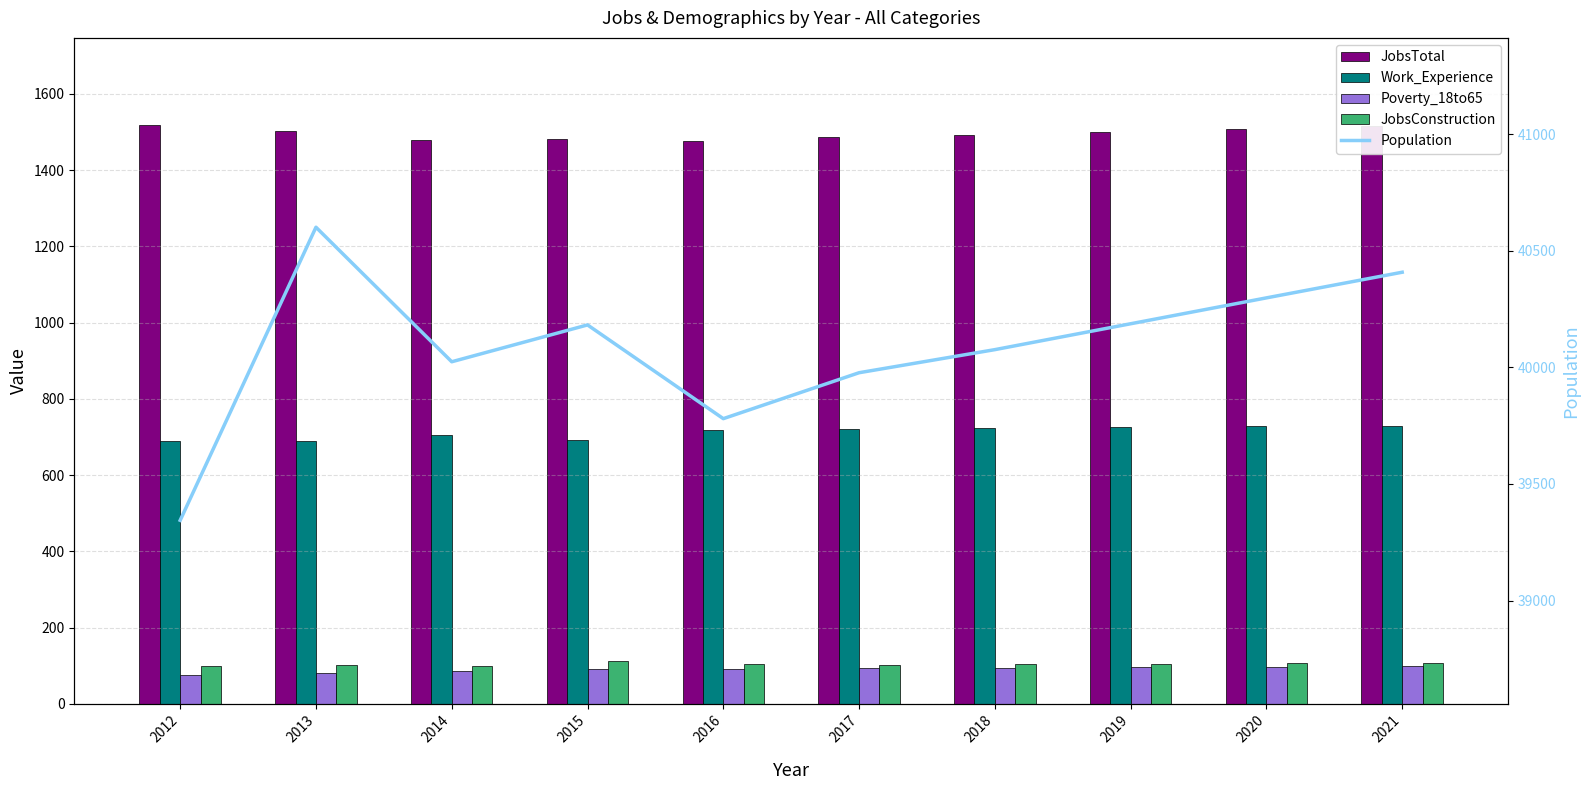

Which category has the highest value across all series?

2013